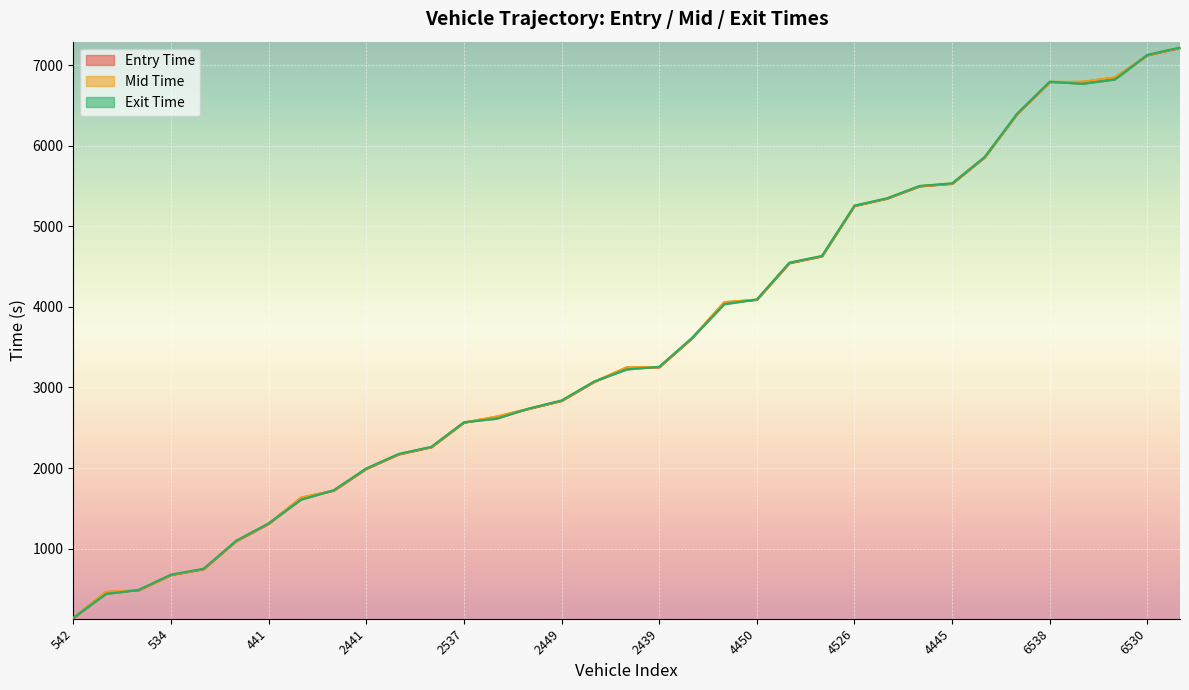

What is the sum of all exit_line values?

124574.7